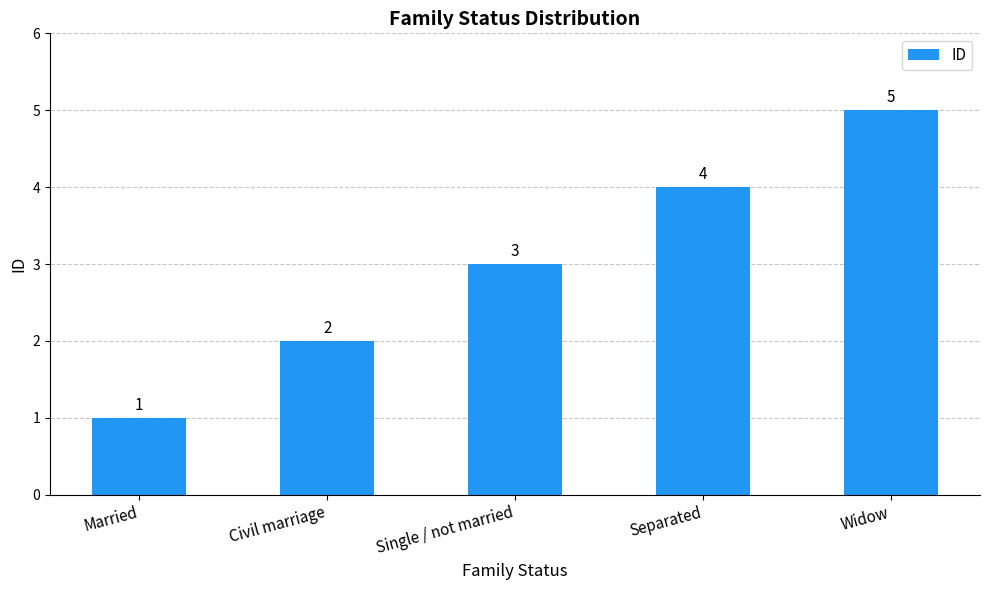

What is the change in value from Married to Single / not married?

+2